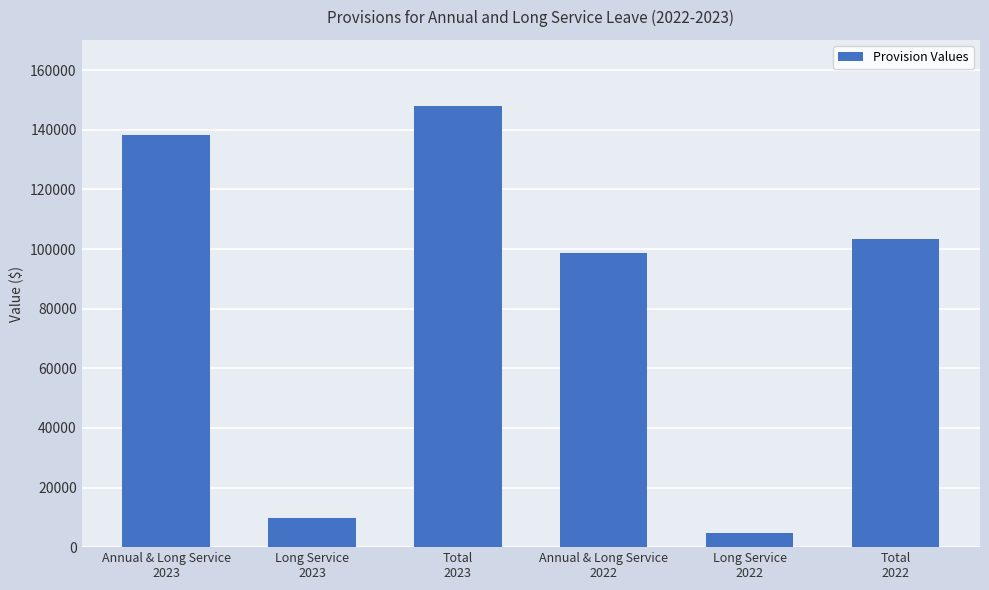

How many bars are there in total?

6